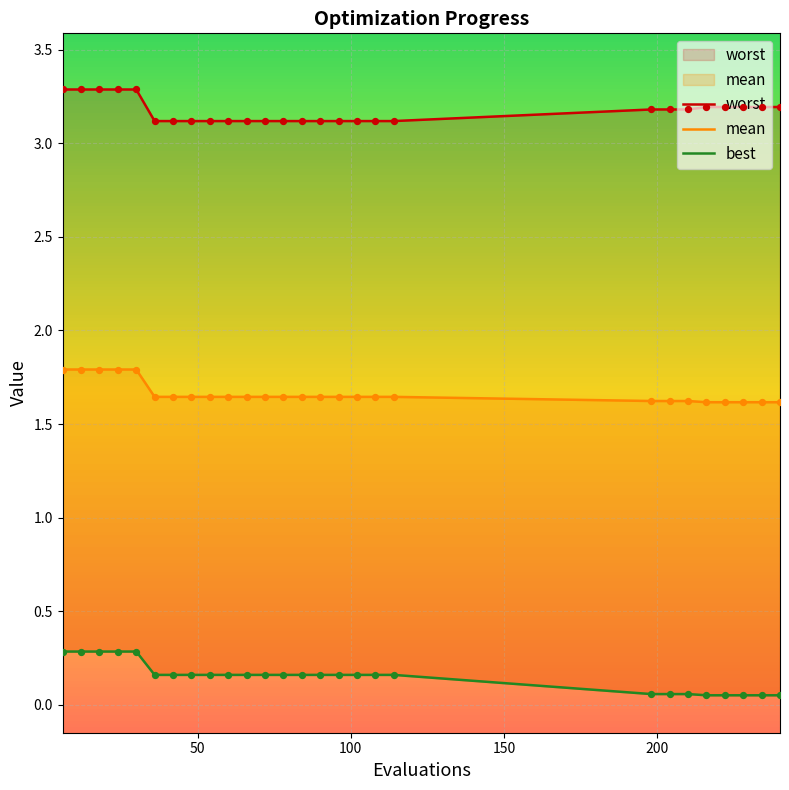

Which series has the largest total across all categories?

worst